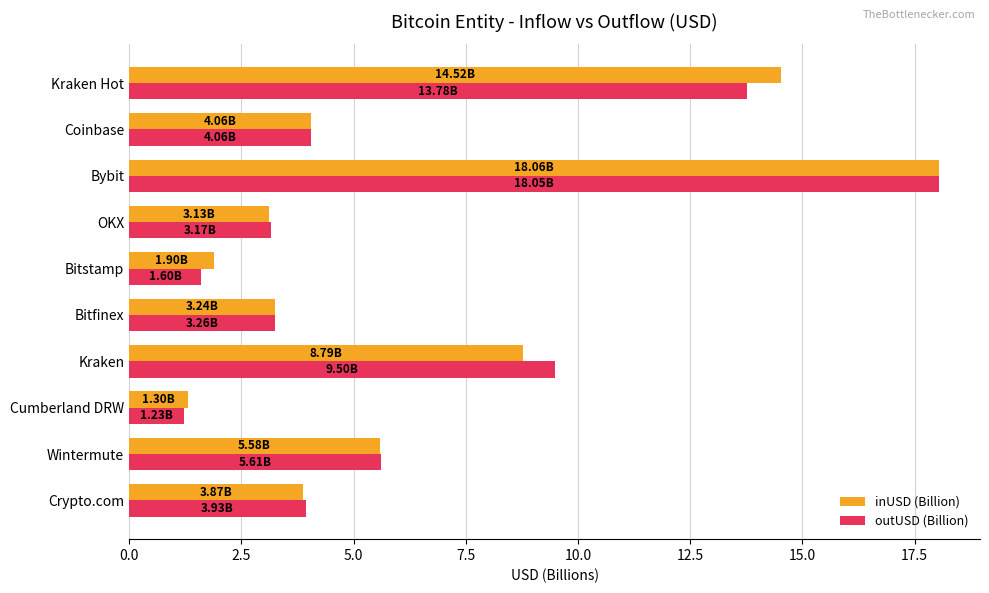

What is the sum of the outUSD (Billion) values at Kraken Hot and Bitfinex?

17.0